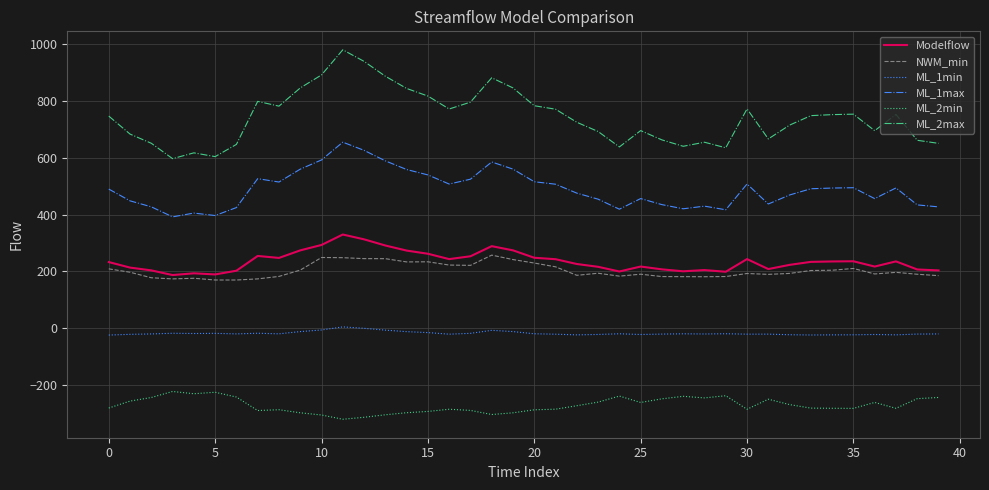

Which series has the largest total across all categories?

ML_2max